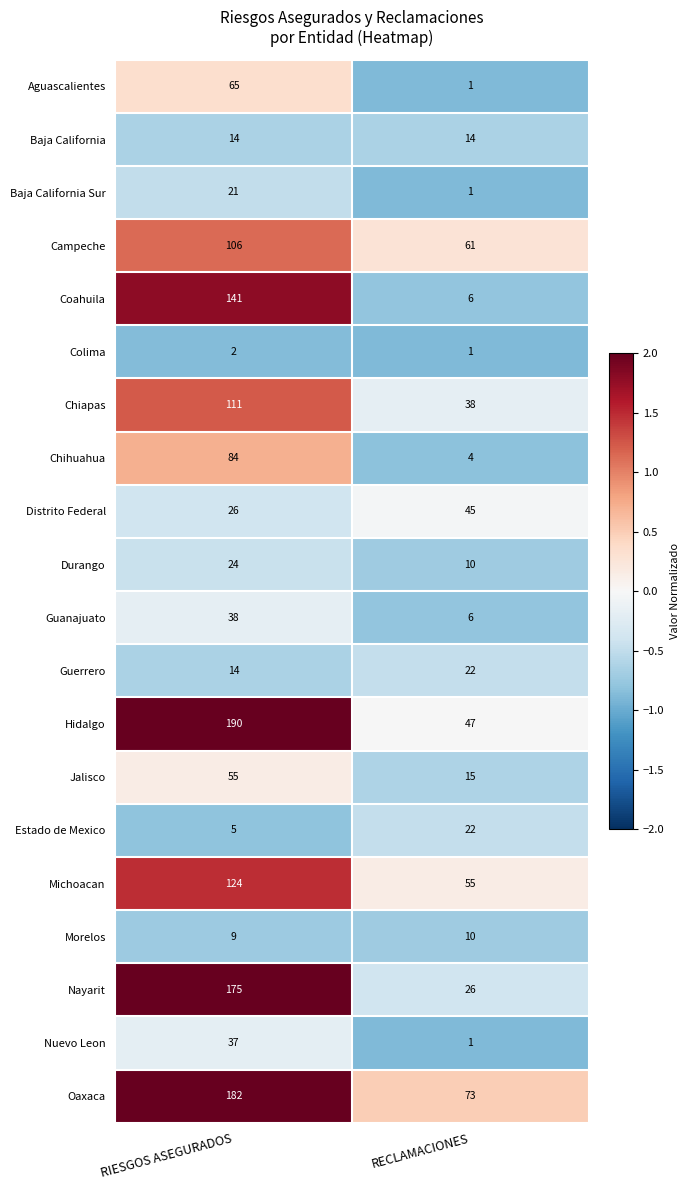

True or false: Morelos has a value of 9 at RIESGOS ASEGURADOS.

True